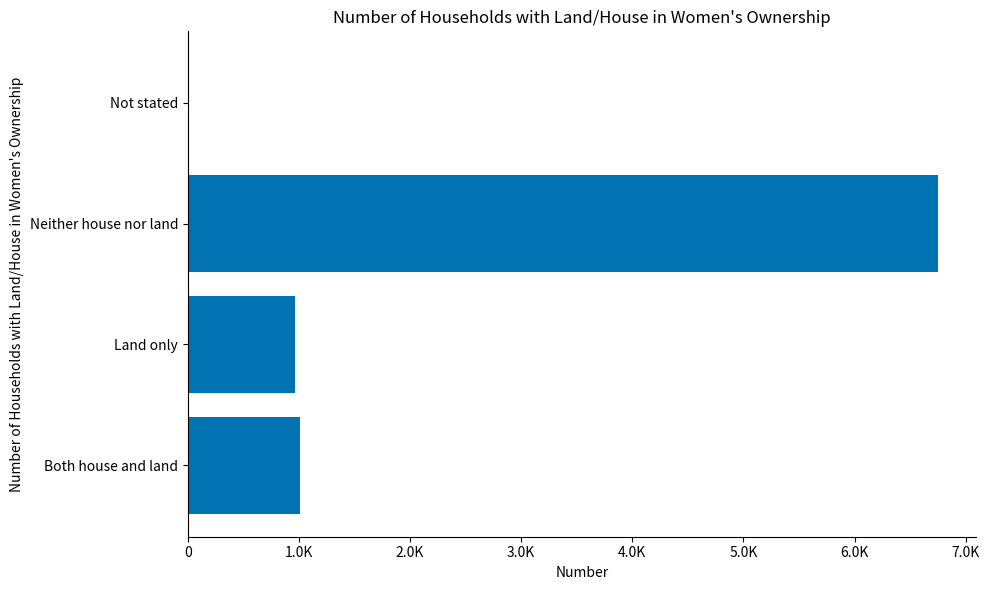

What is the smallest value displayed?

12